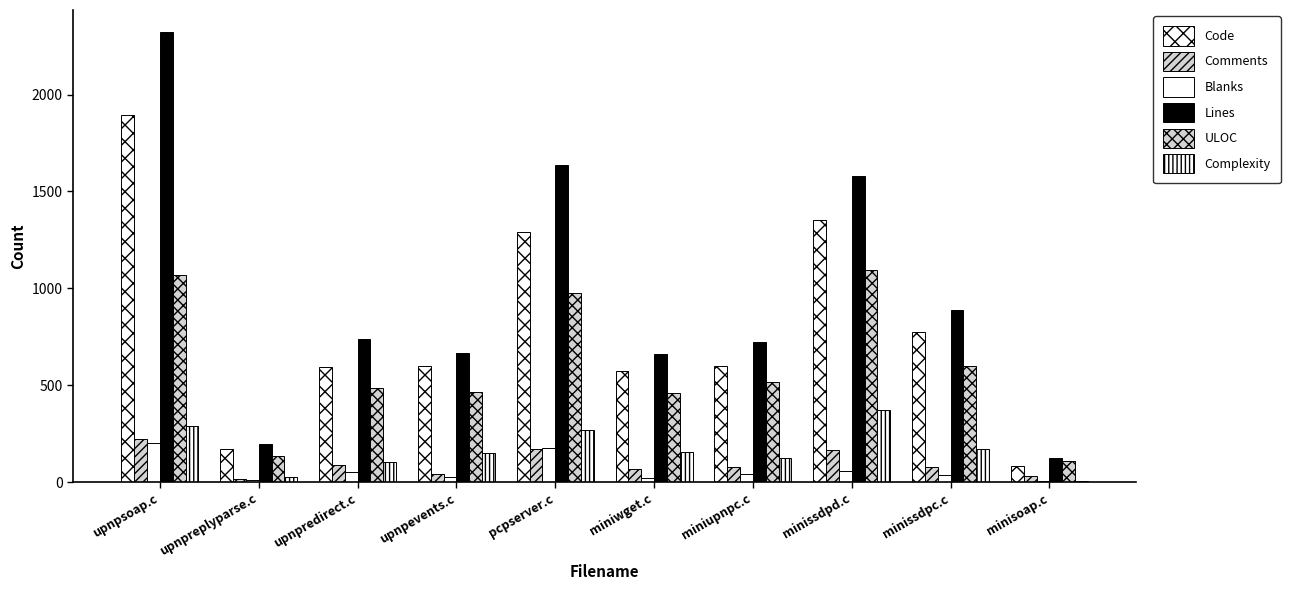

Rank the series by their maximum value, from lowest to highest.

Blanks, Comments, Complexity, ULOC, Code, Lines